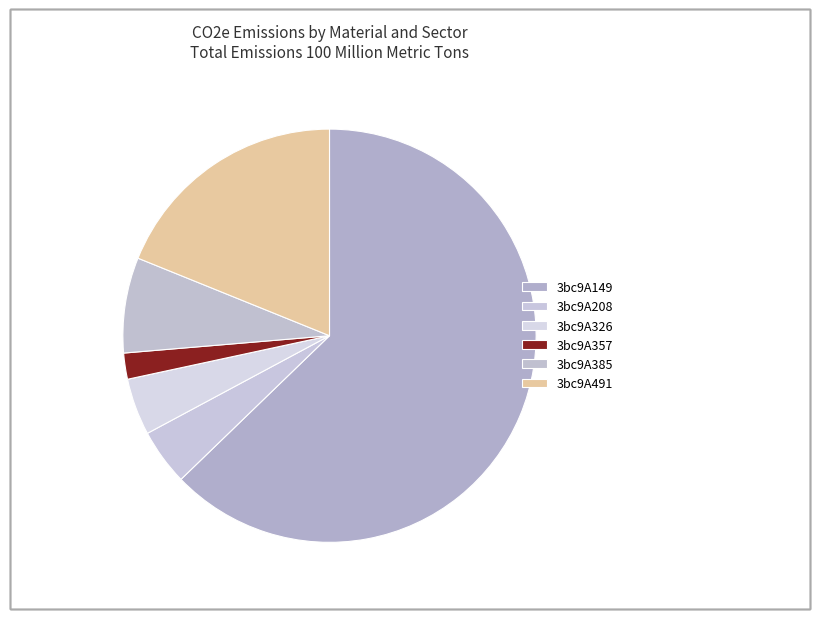

Combined, do 3bc9A385 and 3bc9A208 account for over 50%?

No